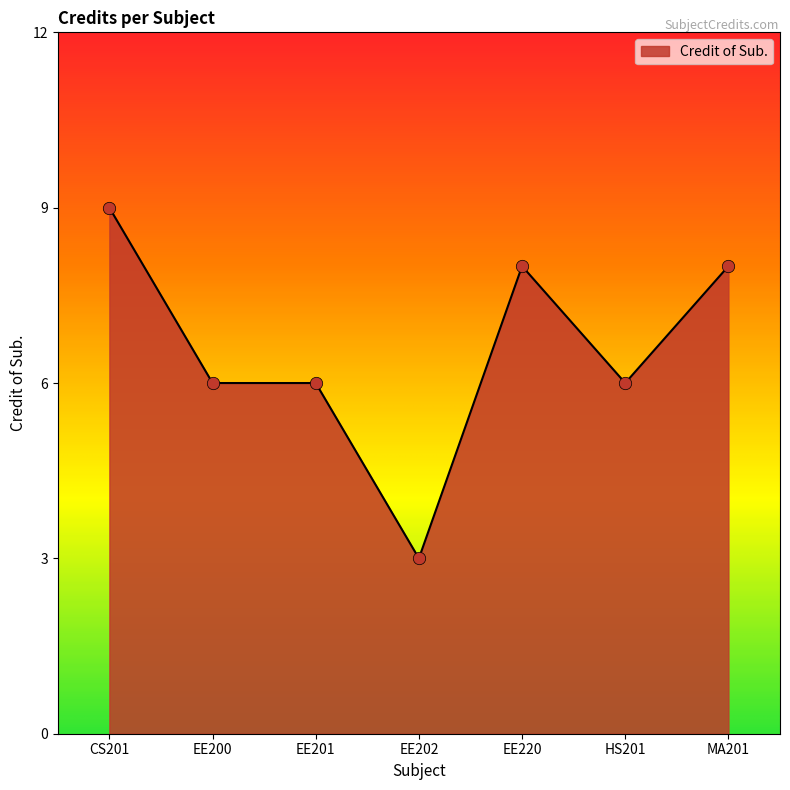

Between CS201 and MA201, which is larger?

CS201